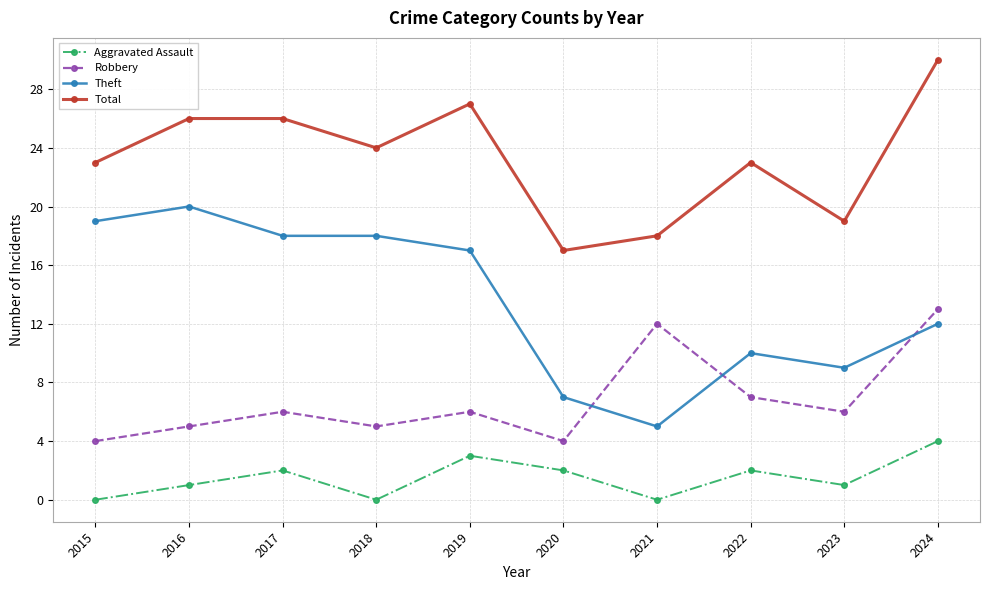

List the series in order of their peak value, highest first.

Total, Theft, Robbery, Aggravated Assault